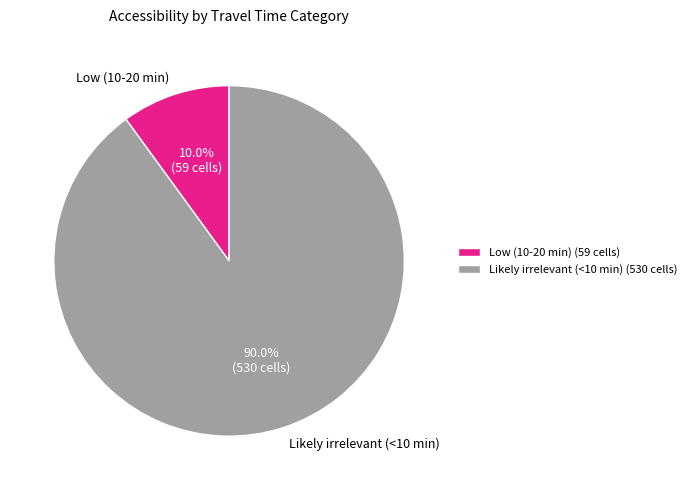

Combined, do Likely irrelevant (<10 min) and Low (10-20 min) account for over 50%?

Yes